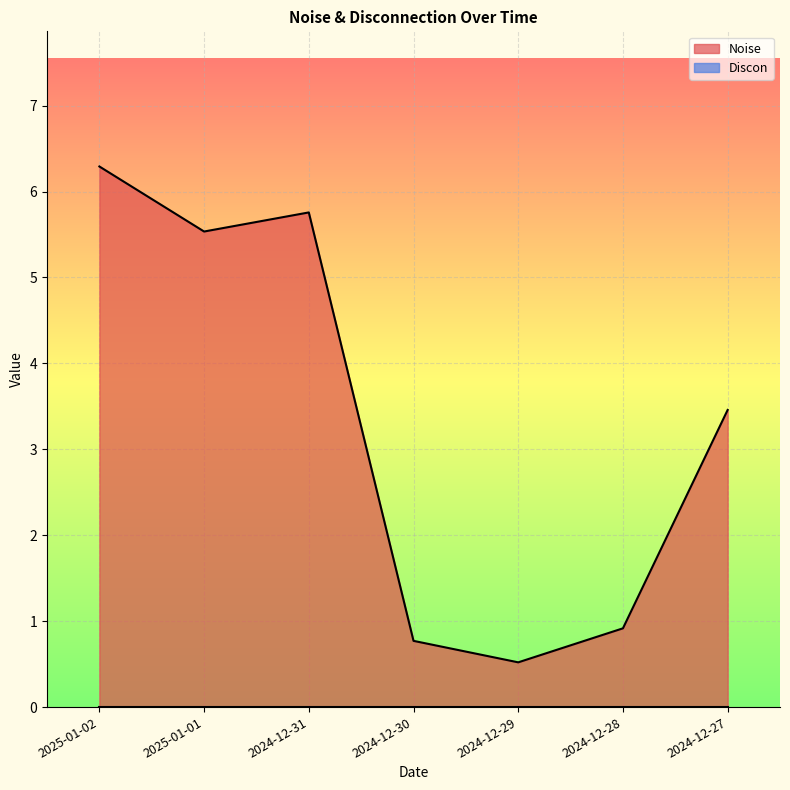

At which label does the data first exceed 3?

2025-01-02